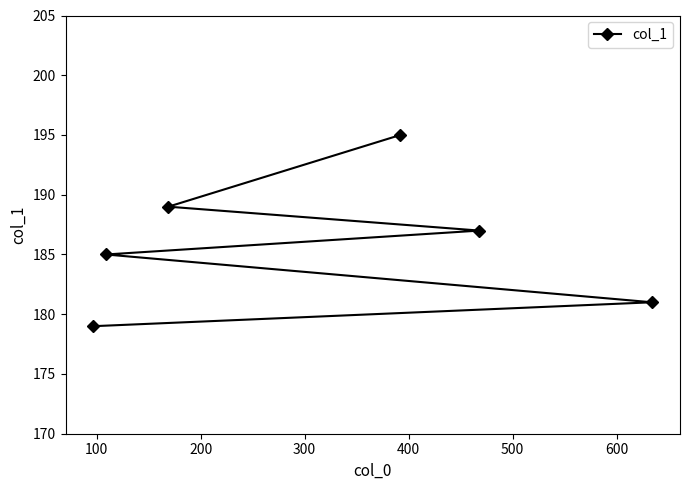

What is the smallest value displayed?

179